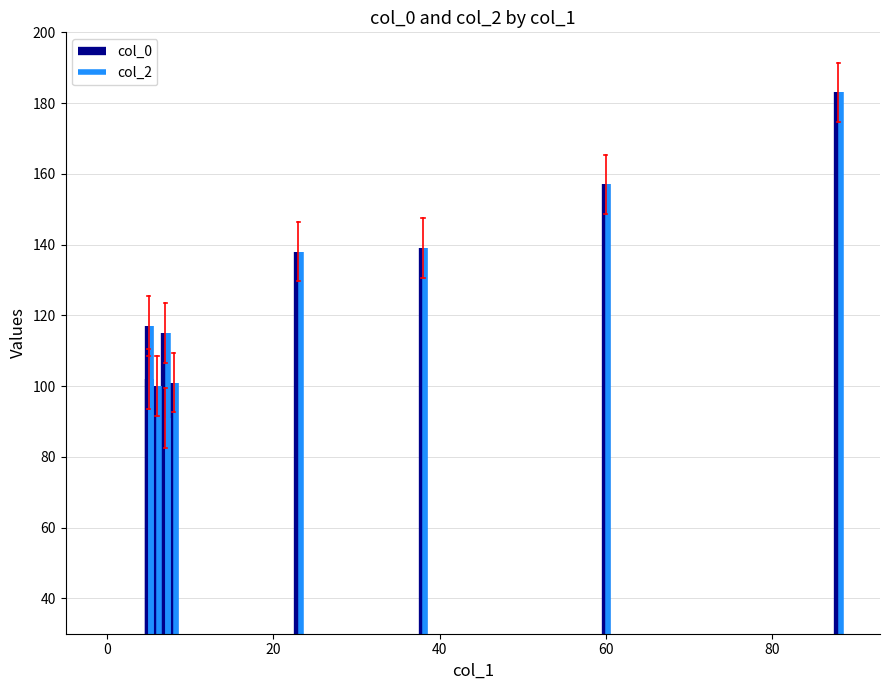

The value of col_2 at 0 is 220. True or false?

False